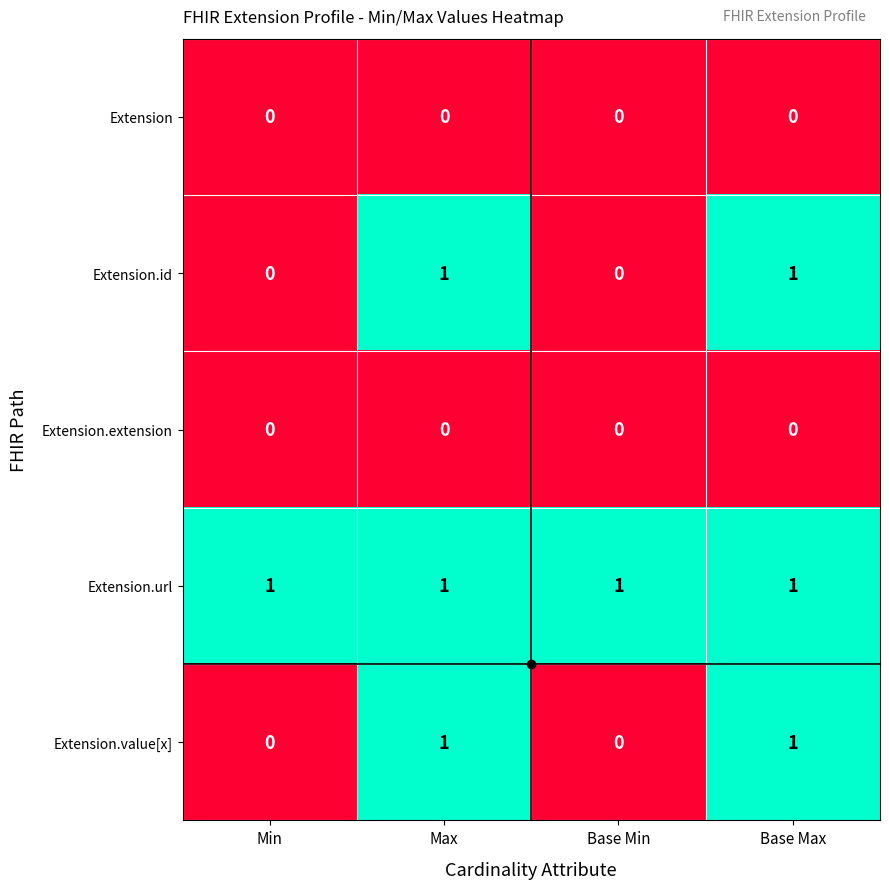

Is the value of Extension.extension at Base Max greater than the value of Extension.value[x] at Max?

No